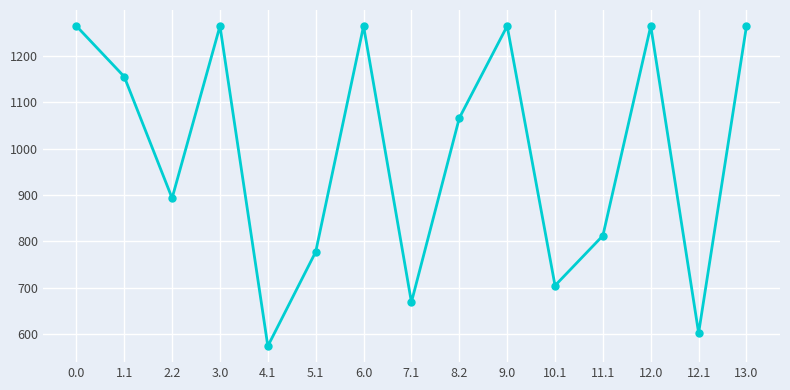

What is the difference between the second highest and minimum values?

690.8